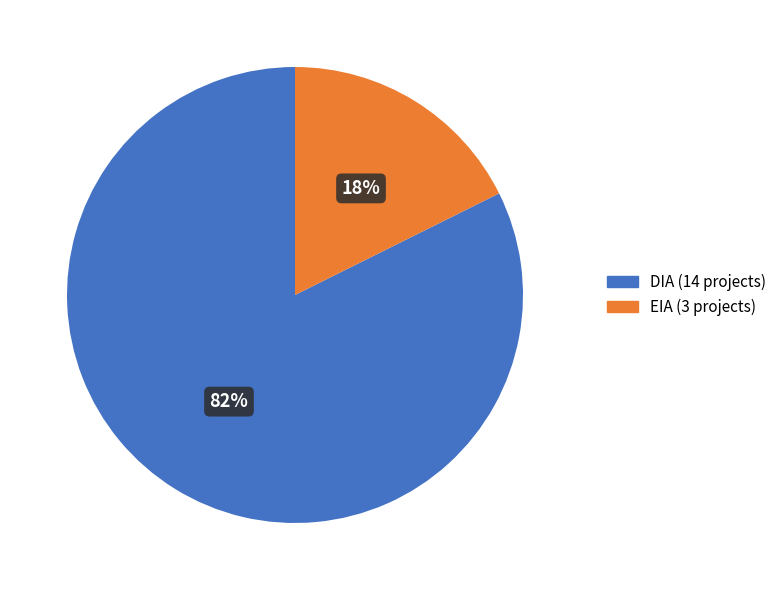

How many segments does this pie chart have?

2